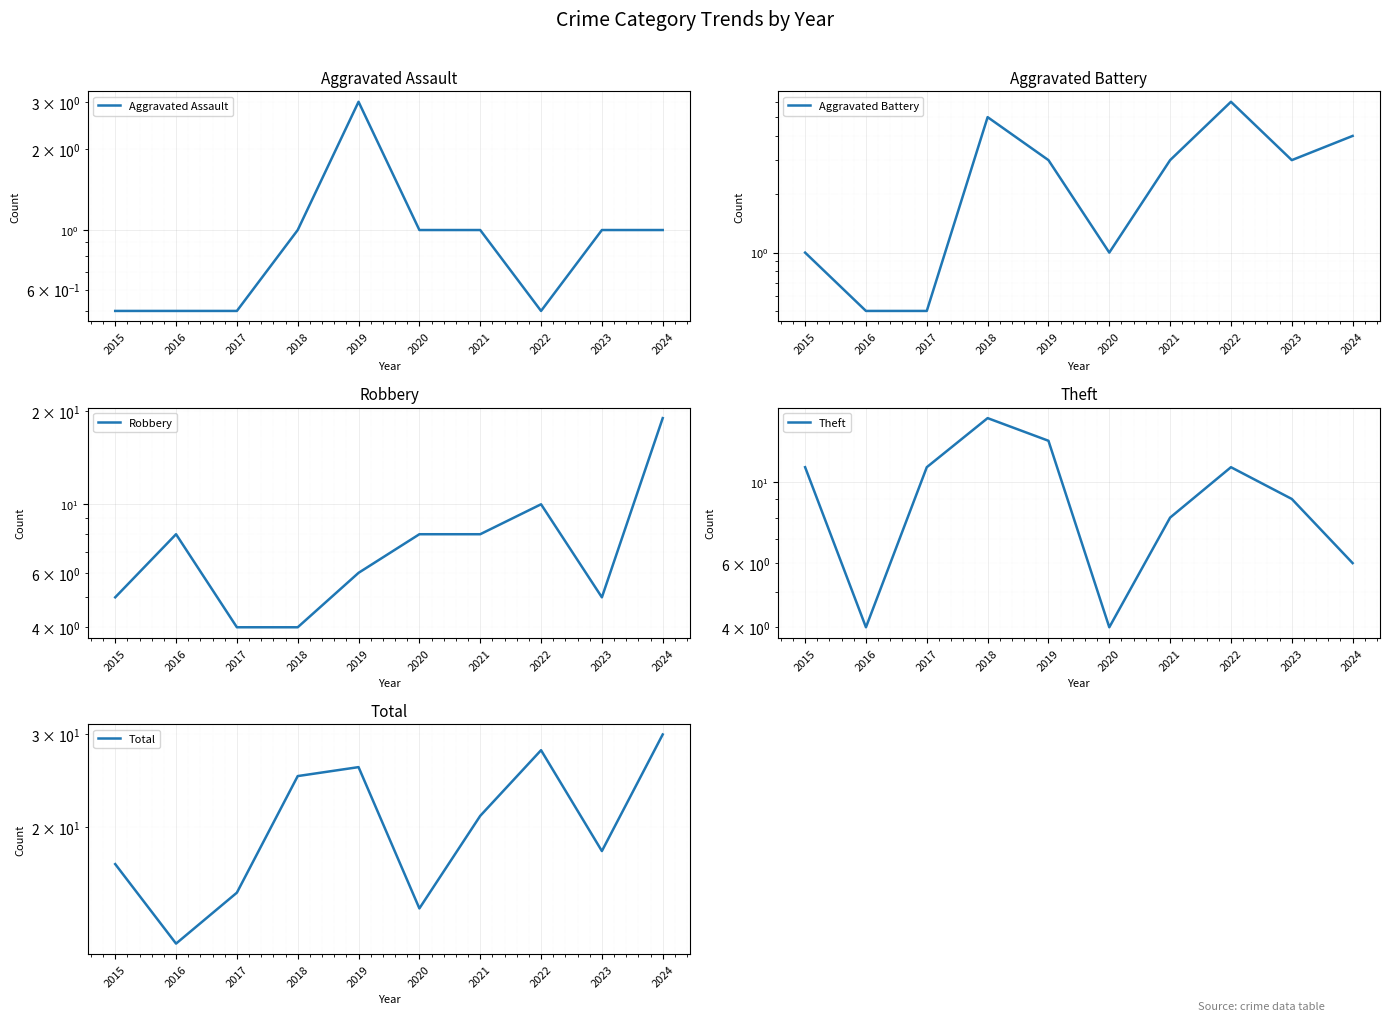

Where is the first local minimum for Total?

2016